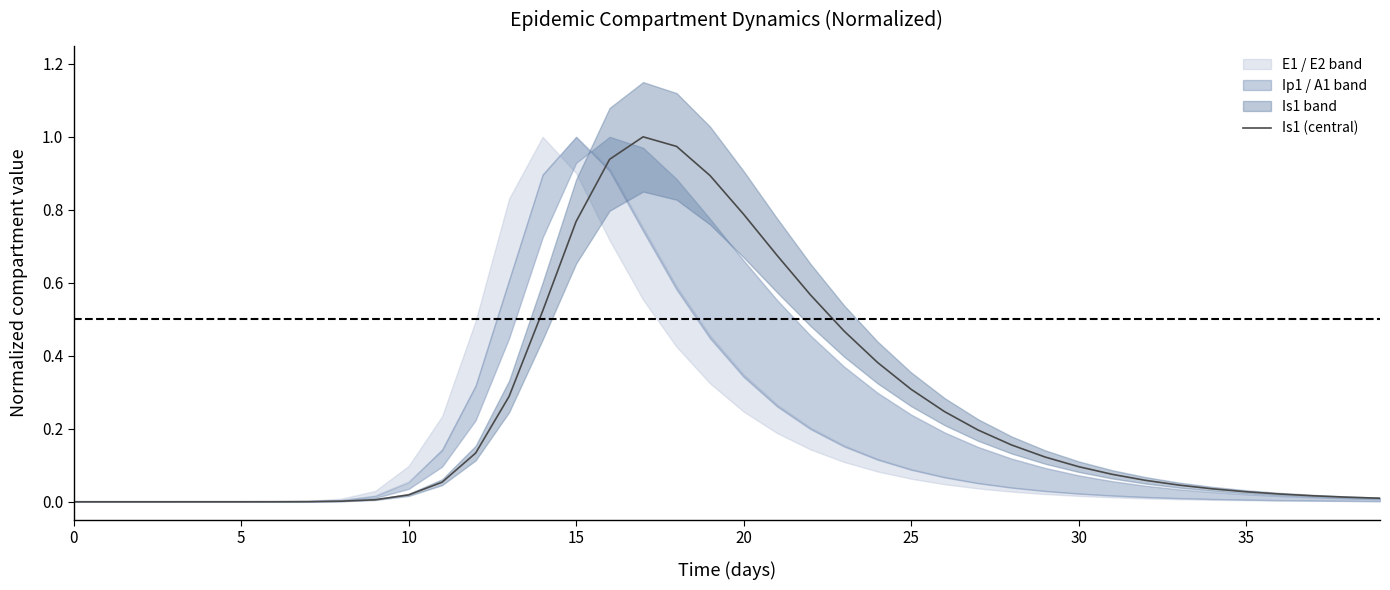

Which category has the highest value across all series?

17